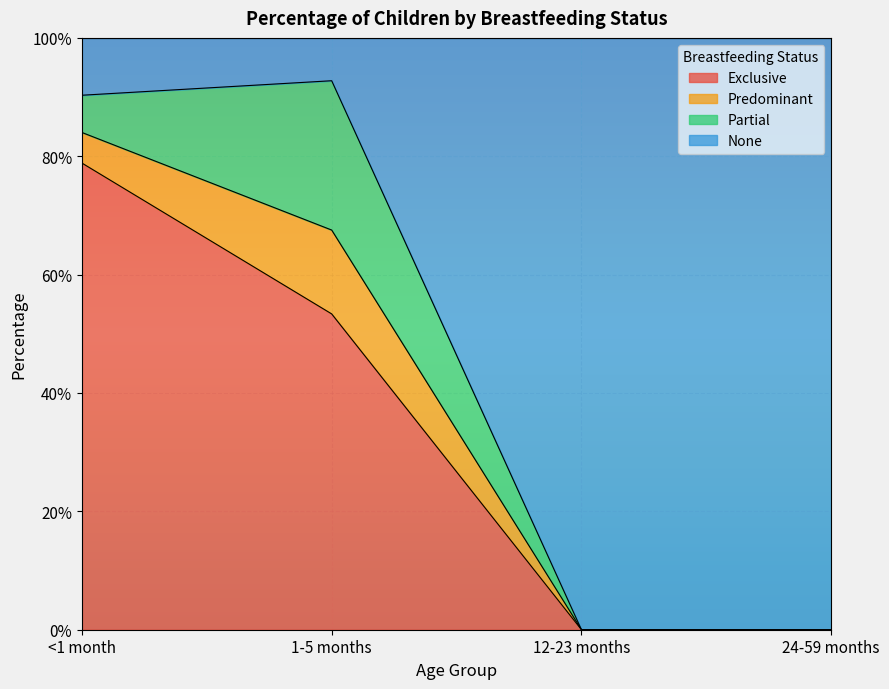

What are all the series names shown in the legend?

Exclusive, Predominant, Partial, None